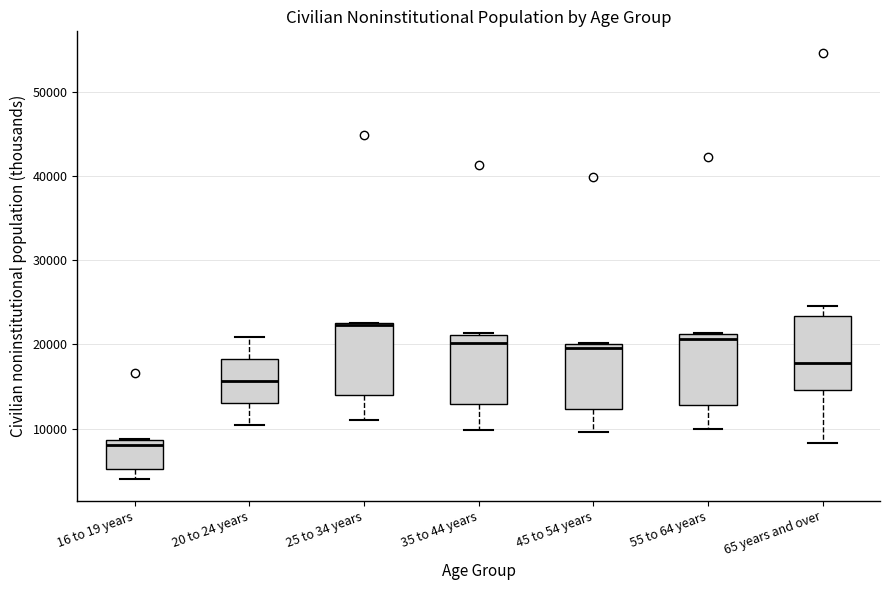

Where is the lower edge of the box for 65 years and over on the y-axis? The values are not printed on the chart, so give them approximately, as read against the axis.

15000